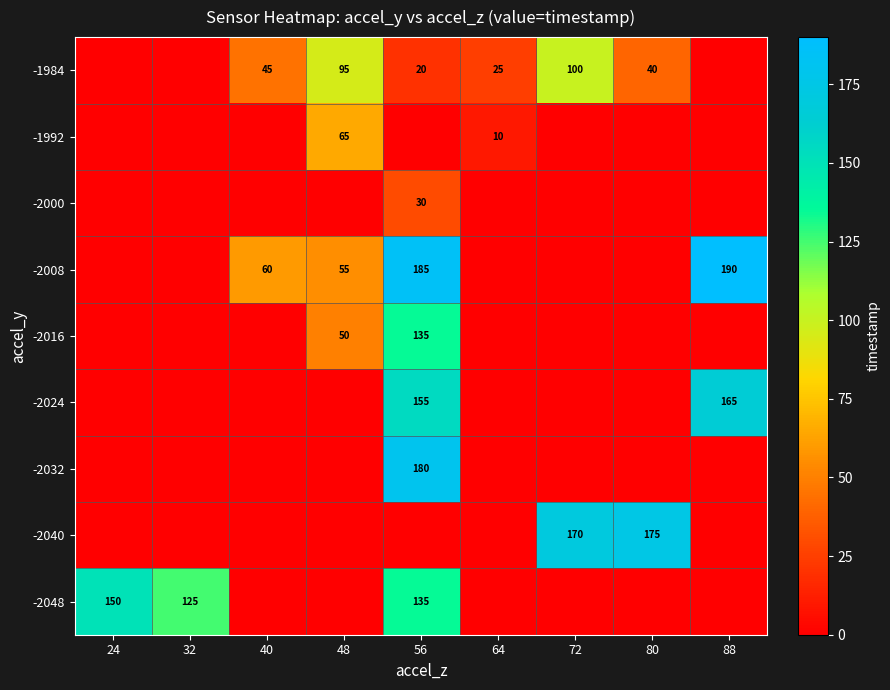

Rank the series at 56 from highest to lowest value.

-2008, -2032, -2024, -2016, -2048, -2000, -1984, -1992, -2040